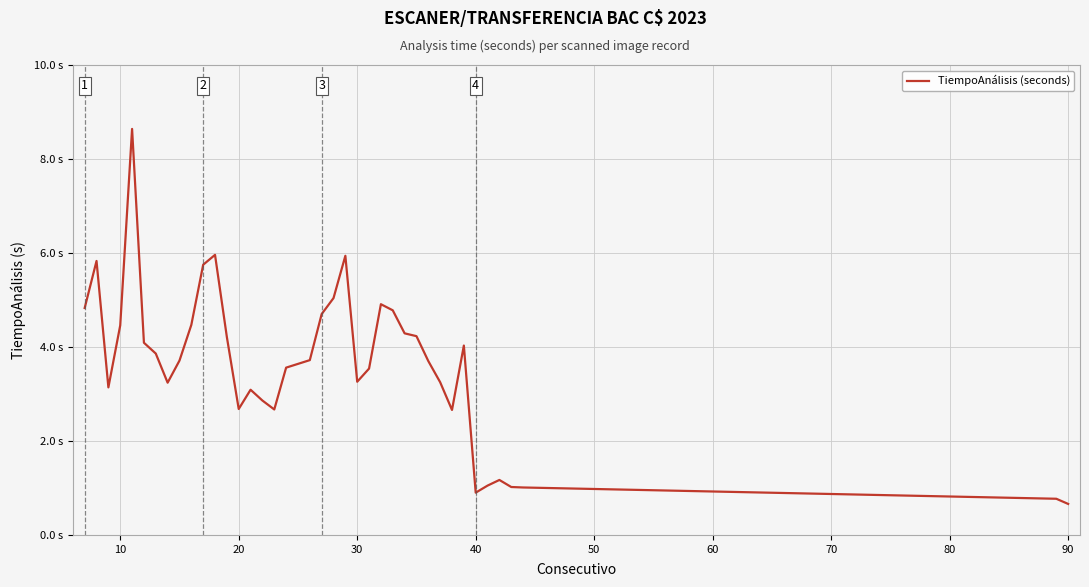

Does the chart have visible grid lines?

Yes